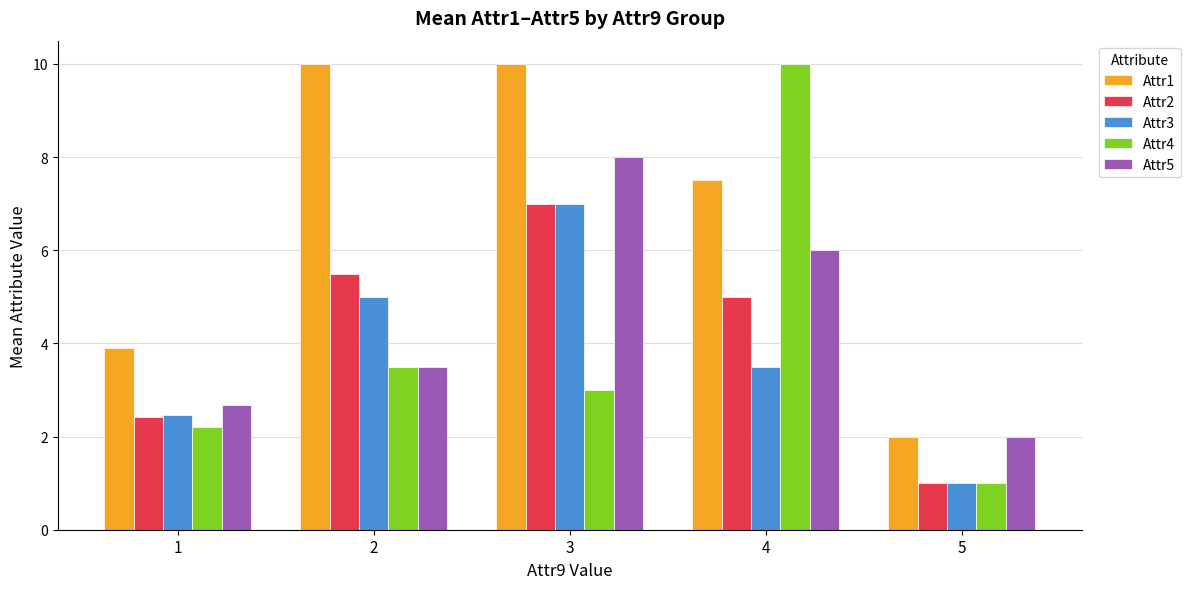

How many data points in Attr1 are above 7?

3